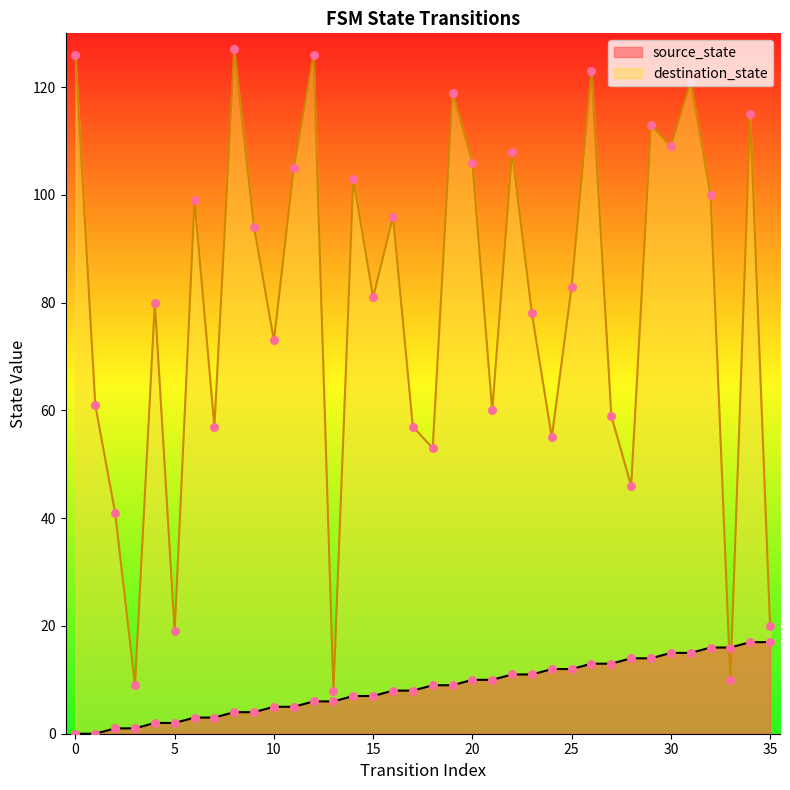

What is the total value across all series at 34?

132